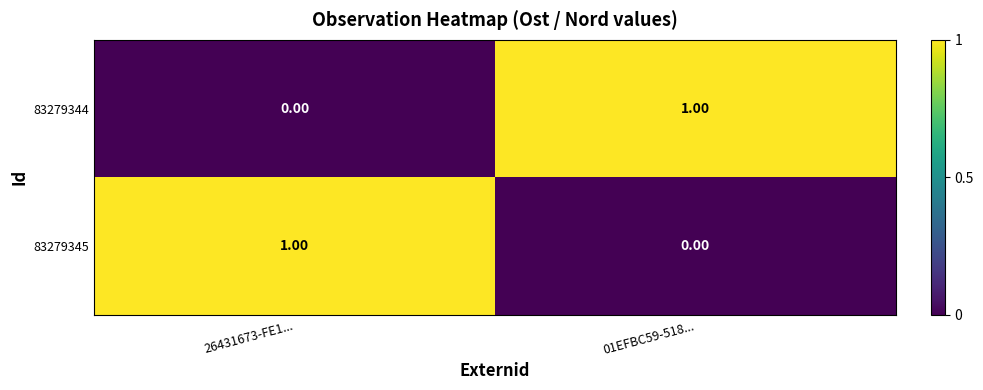

Count the number of categories in the chart.

2